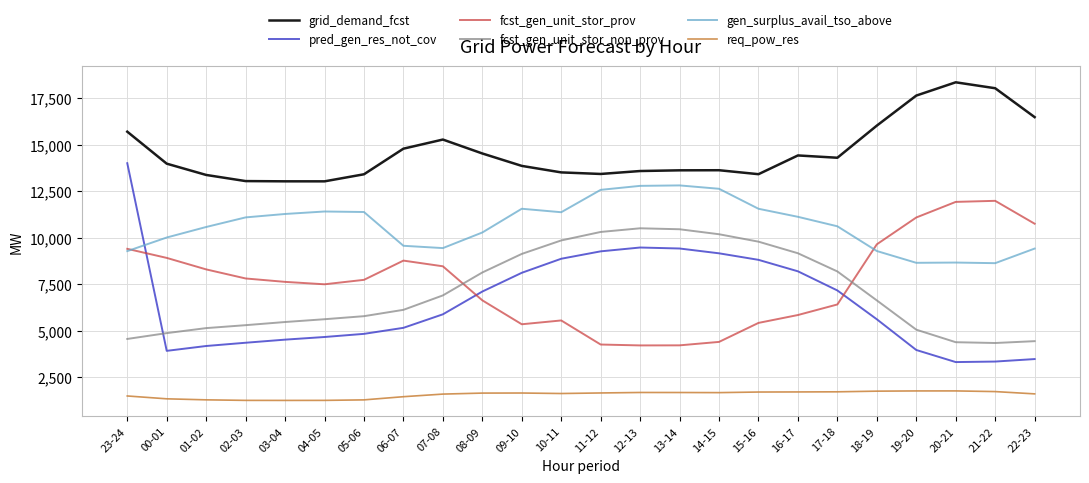

Which label corresponds to the largest value in the chart?

20-21